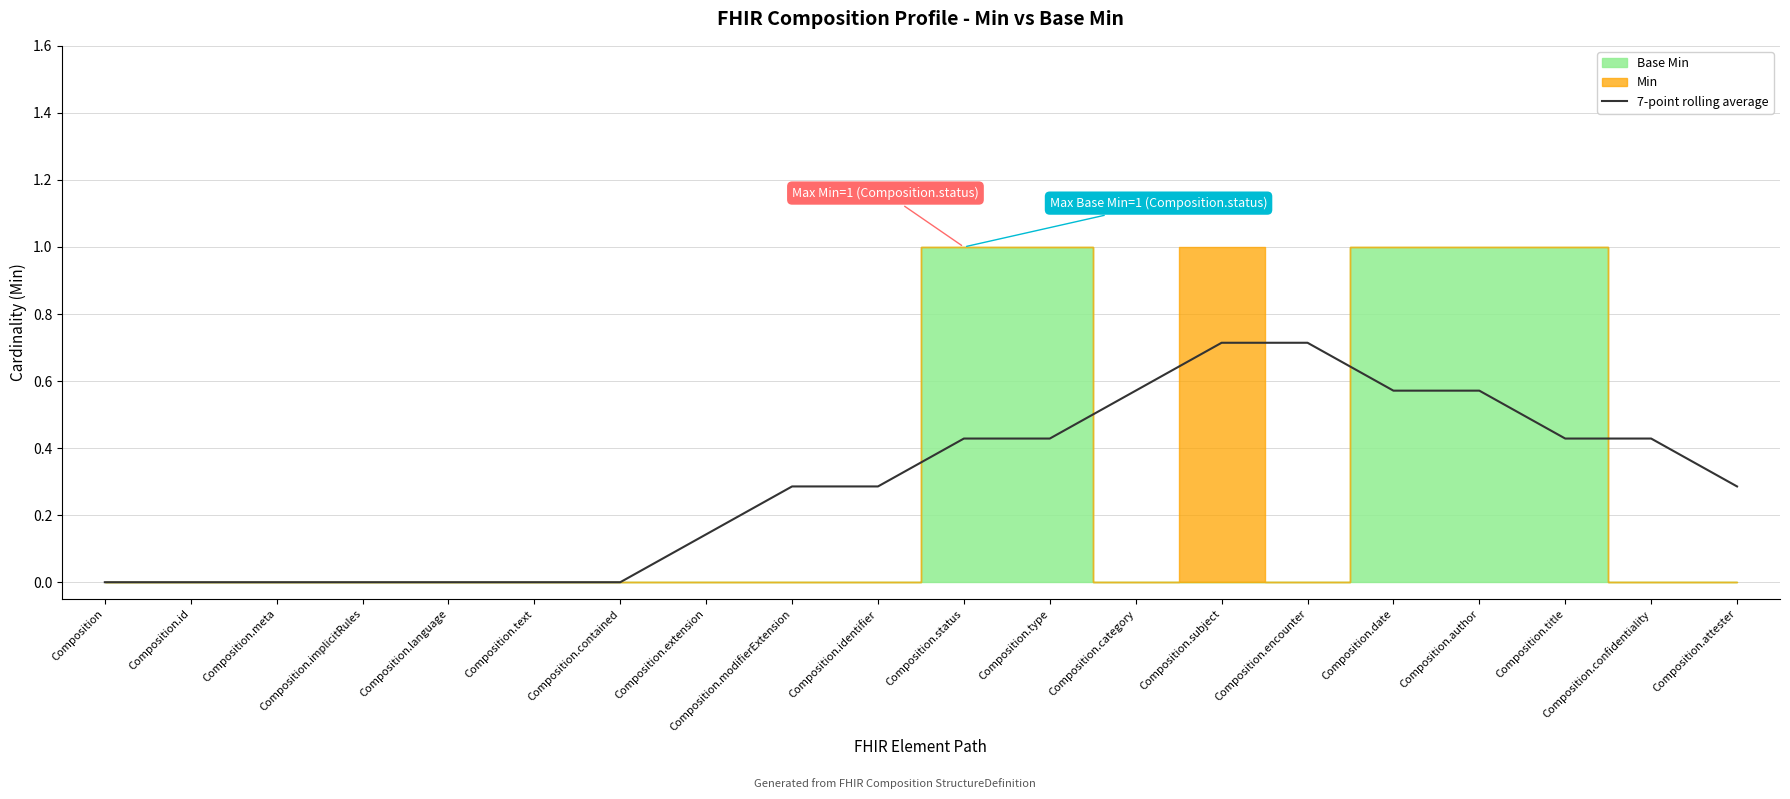

How many positive values are there?

13